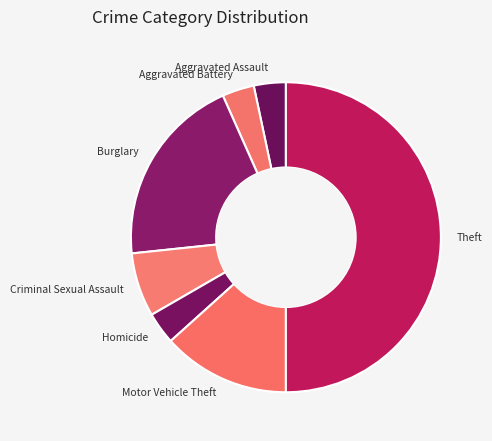

What is the ratio of the value at Aggravated Battery to the value at Homicide?

1.0